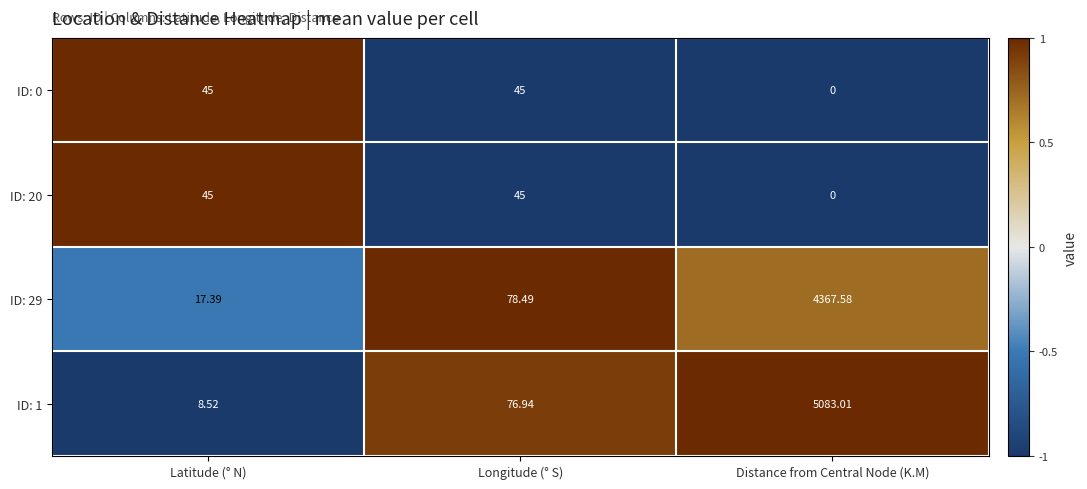

Which label corresponds to the smallest value in the chart?

Distance from Central Node (K.M)